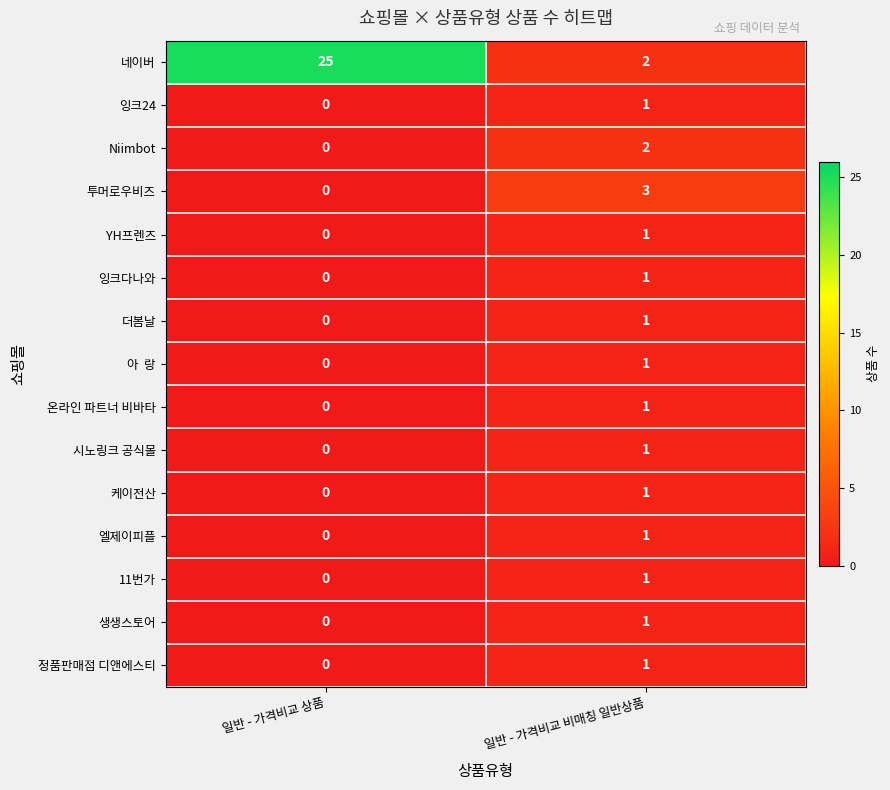

Which series has the widest spread of values?

네이버